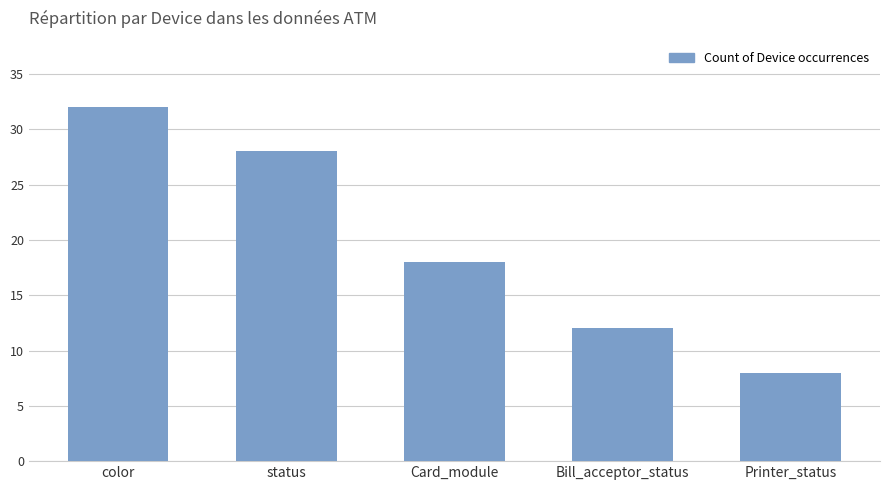

True or false: the data shows 24 at Card_module.

False